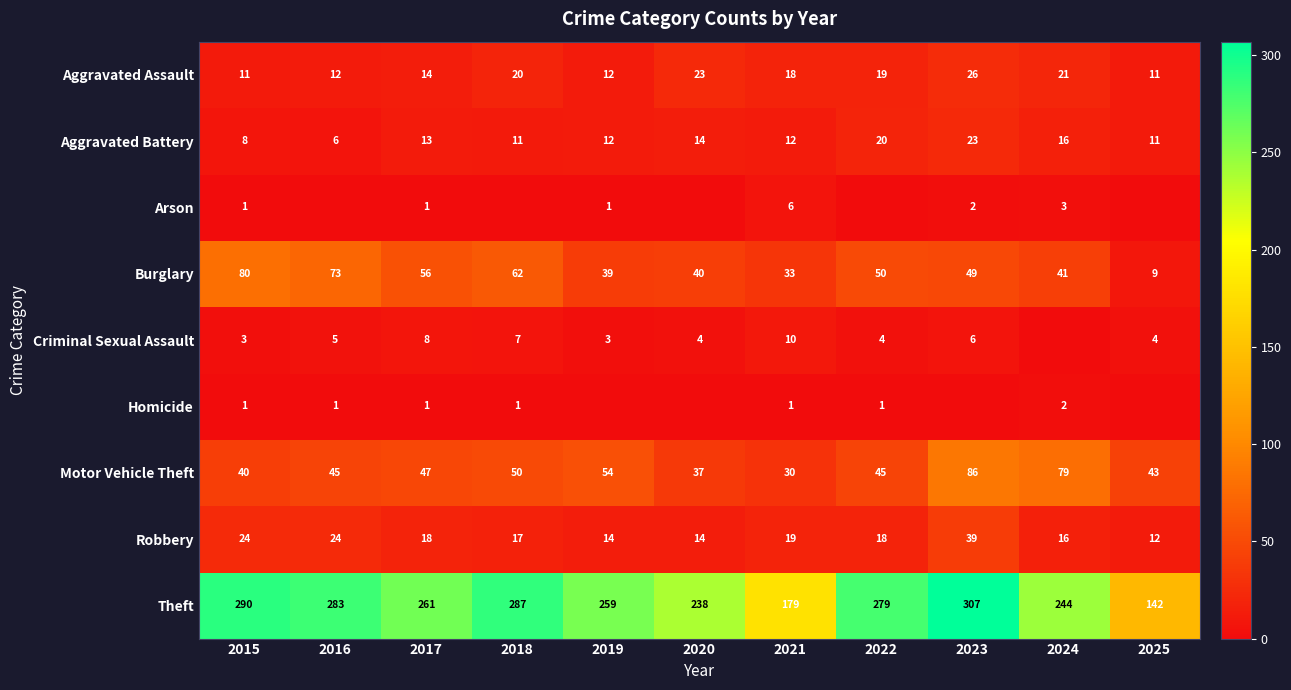

What is the difference between the second highest and second lowest values in the Aggravated Assault series?

12